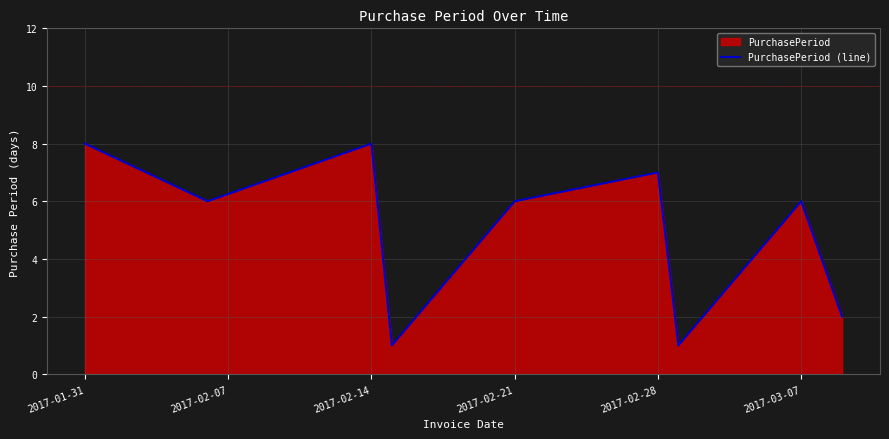

Where is the first local maximum?

2017-02-14